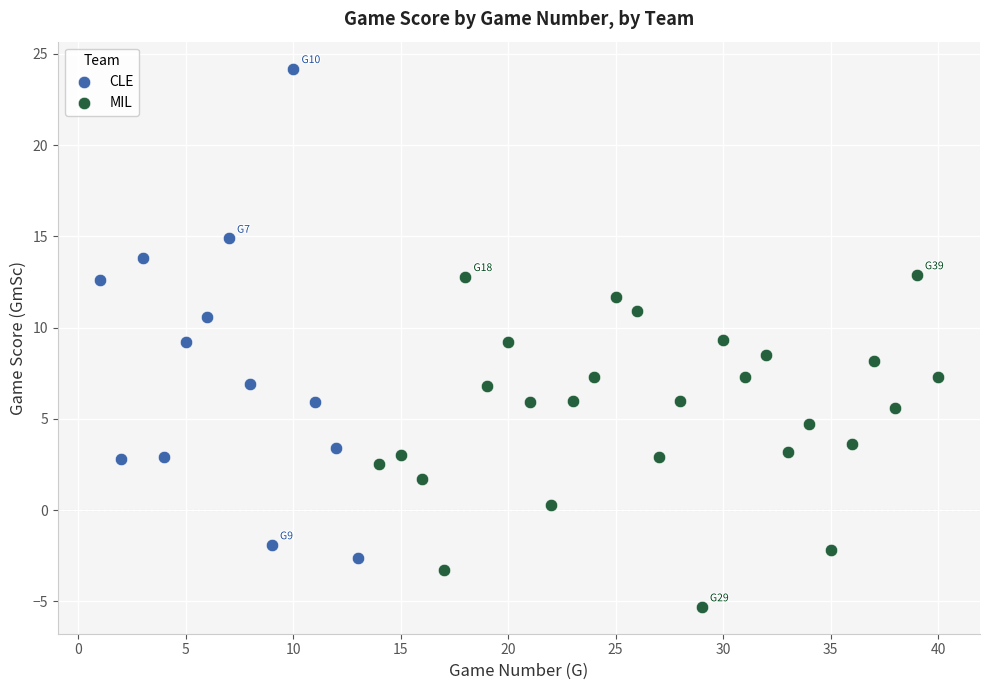

Which series contains the lowest Y value?

MIL